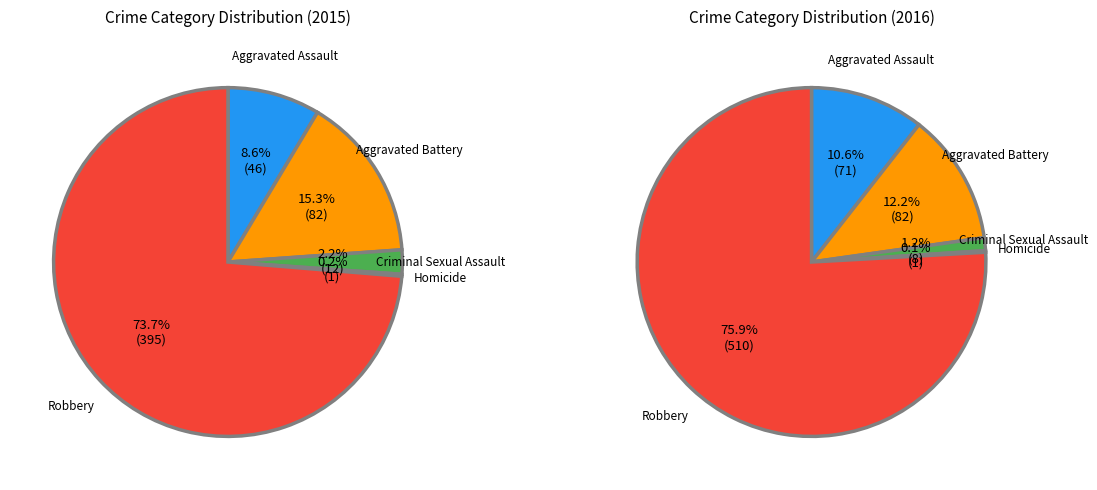

To the nearest percent, what is the average slice percentage?

20%